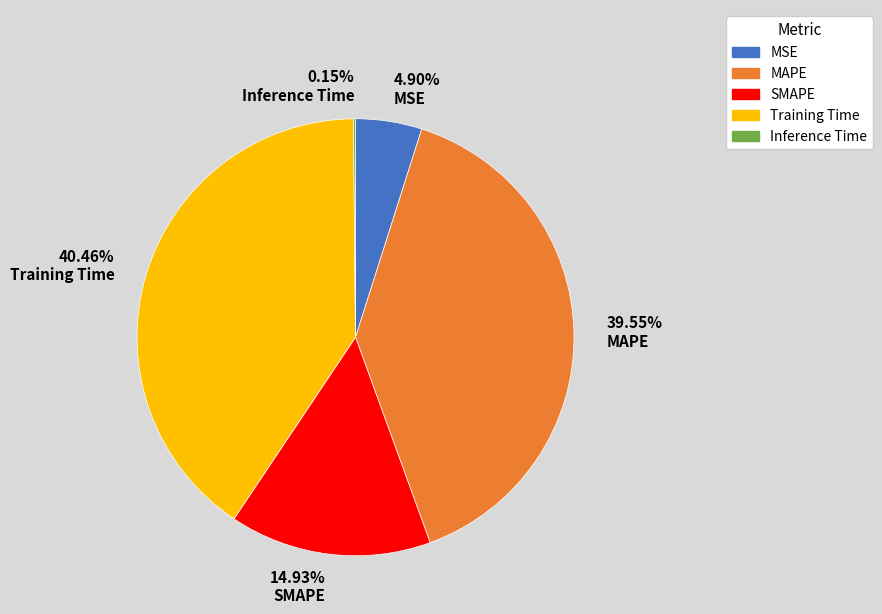

Which has a higher value, 40.46% Training Time or 4.90% MSE?

40.46% Training Time